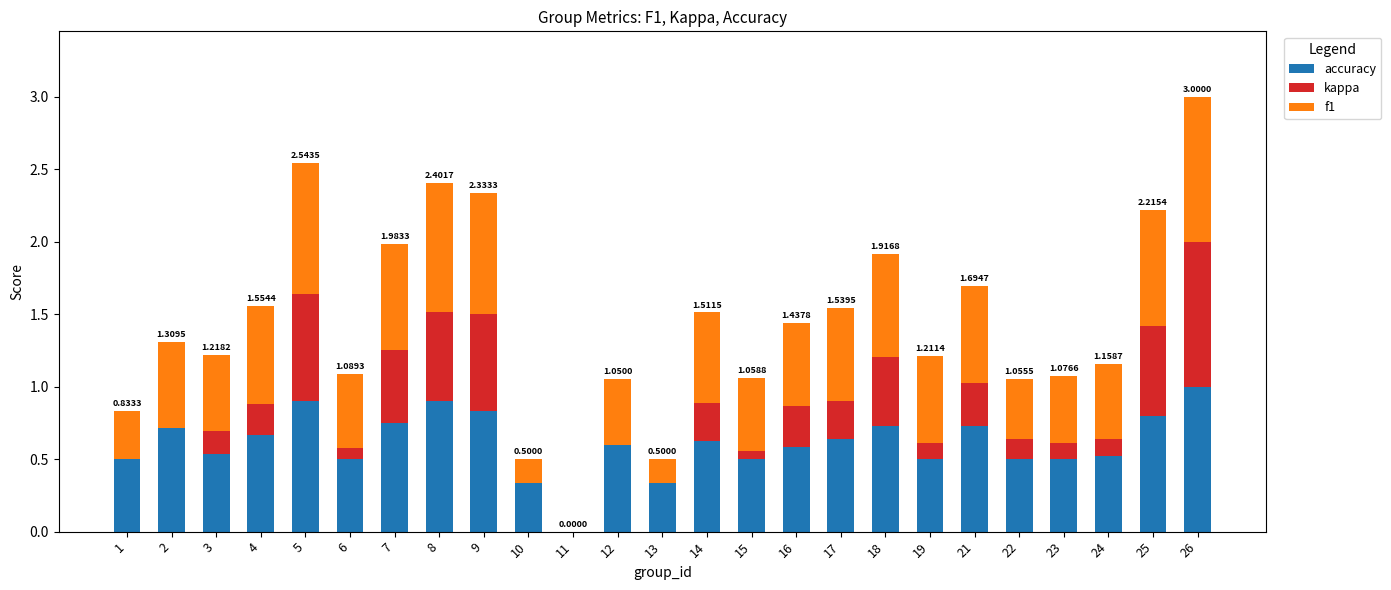

At which category is the sum across all series the highest?

26